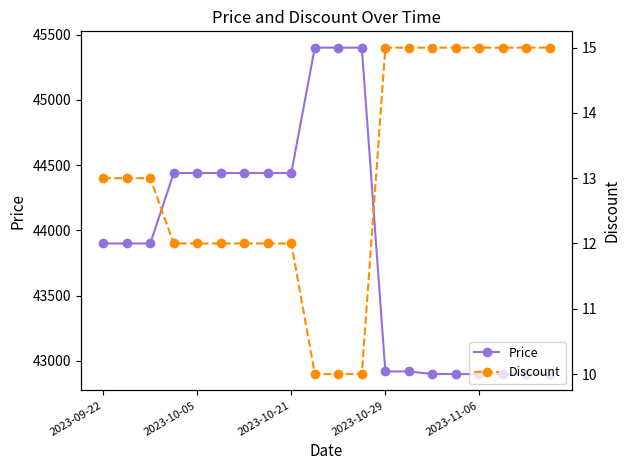

At which category is the sum across all series the highest?

9